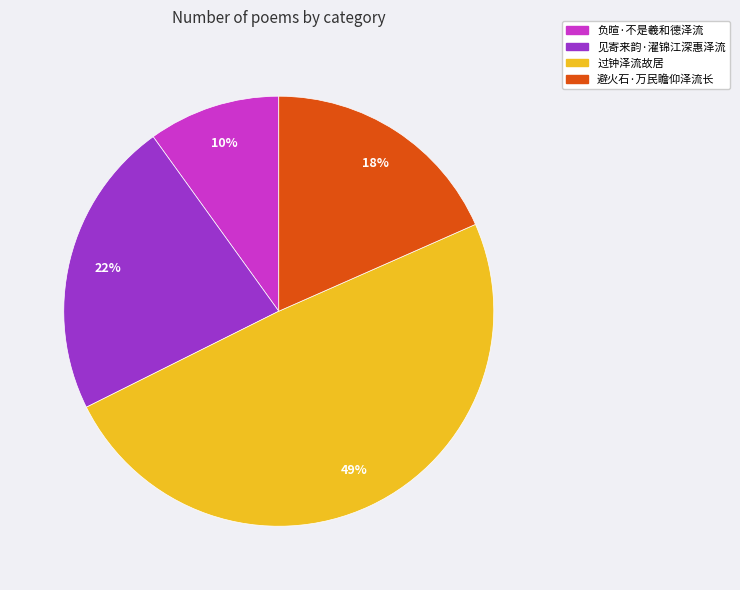

True or false: 过钟泽流故居 accounts for 56% of the total.

False